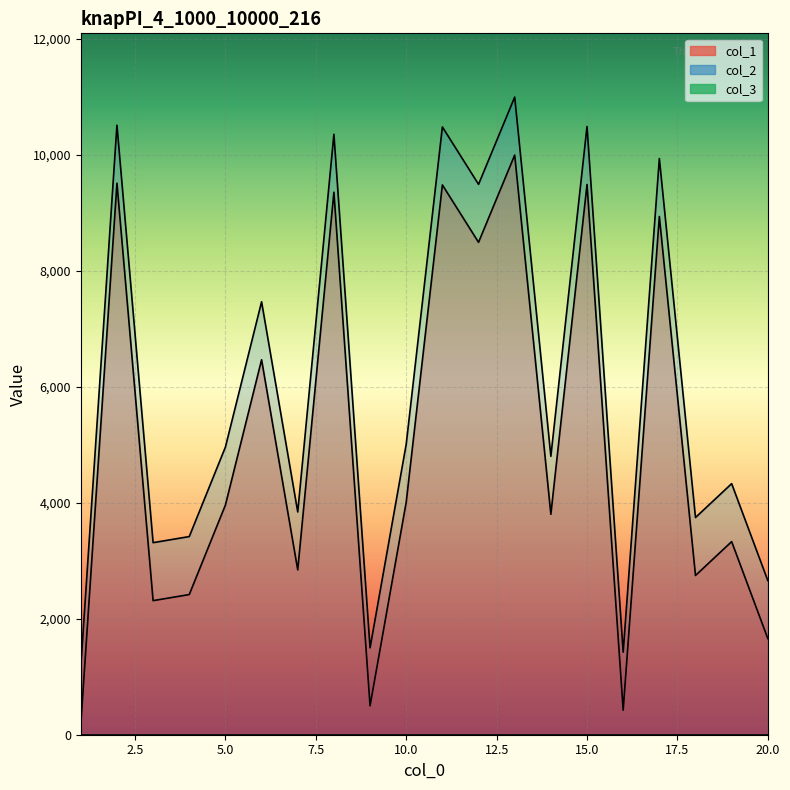

True or false: col_1 and col_2 intersect in this chart.

False